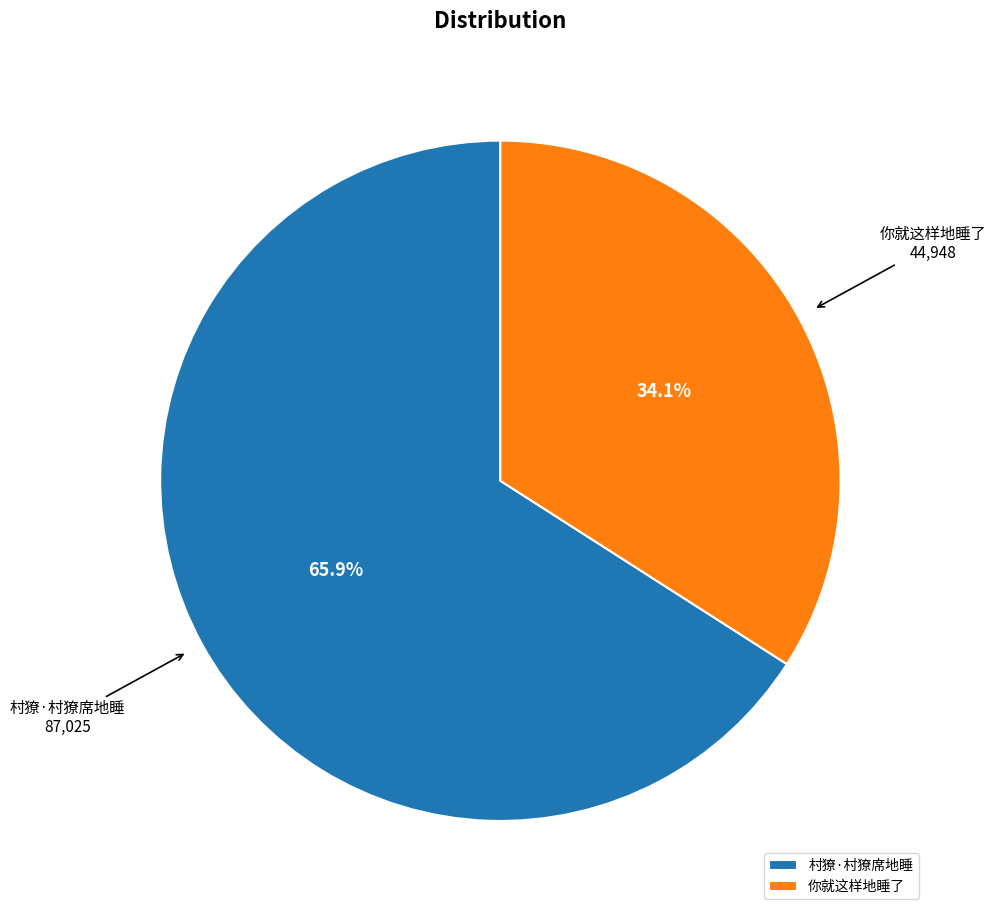

True or false: 你就这样地睡了 accounts for 45% of the total.

False